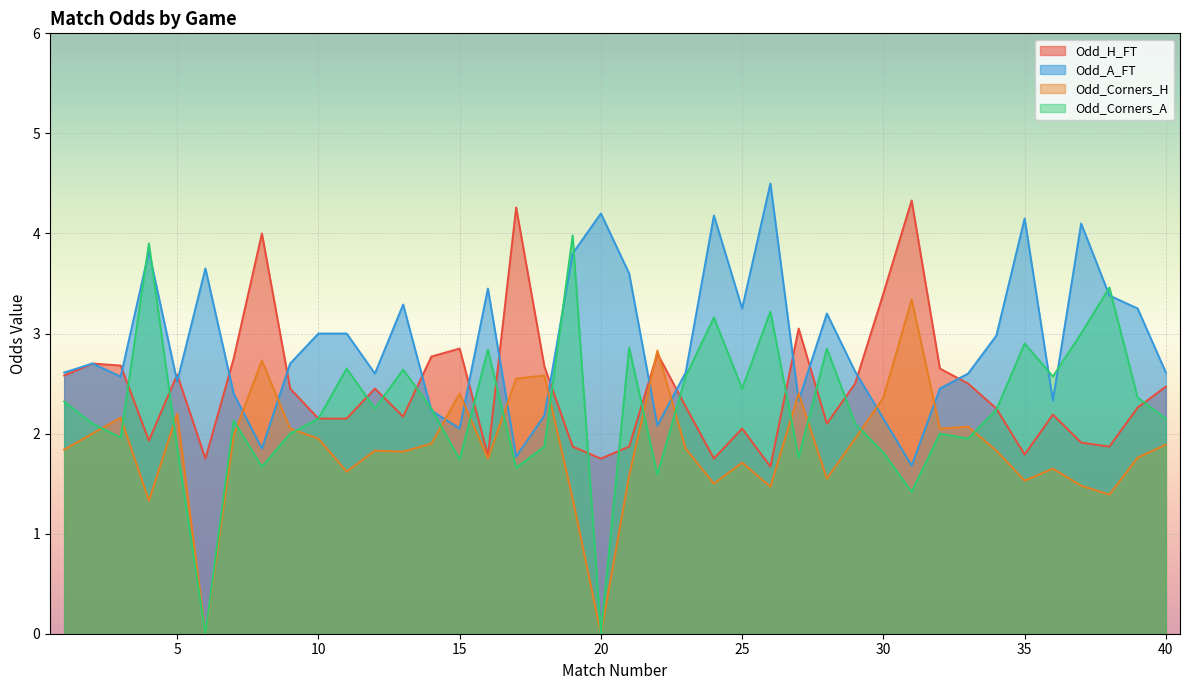

At which category does Odd_Corners_A reach its first local peak?

4